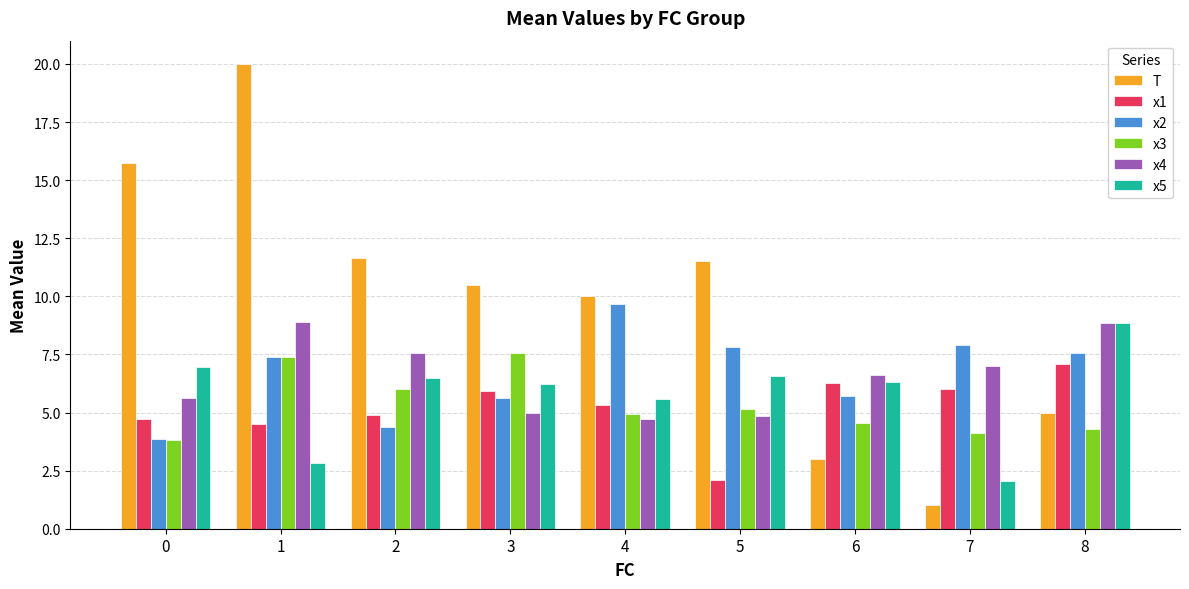

What is the difference between the x2 values at 8 and 6?

1.8